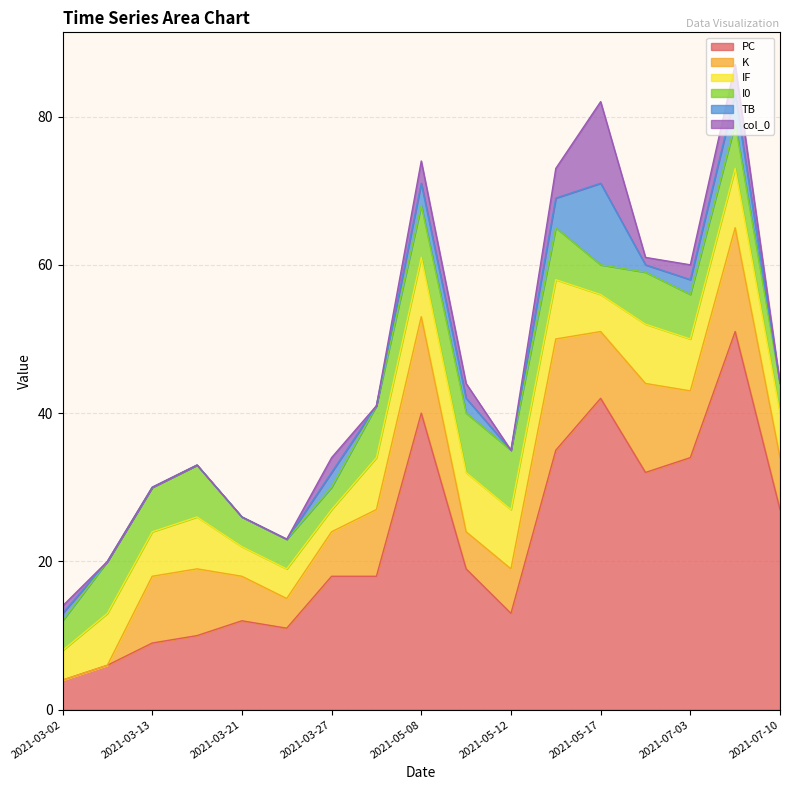

List the series in order of their peak value, highest first.

PC, K, TB, col_0, IF, I0